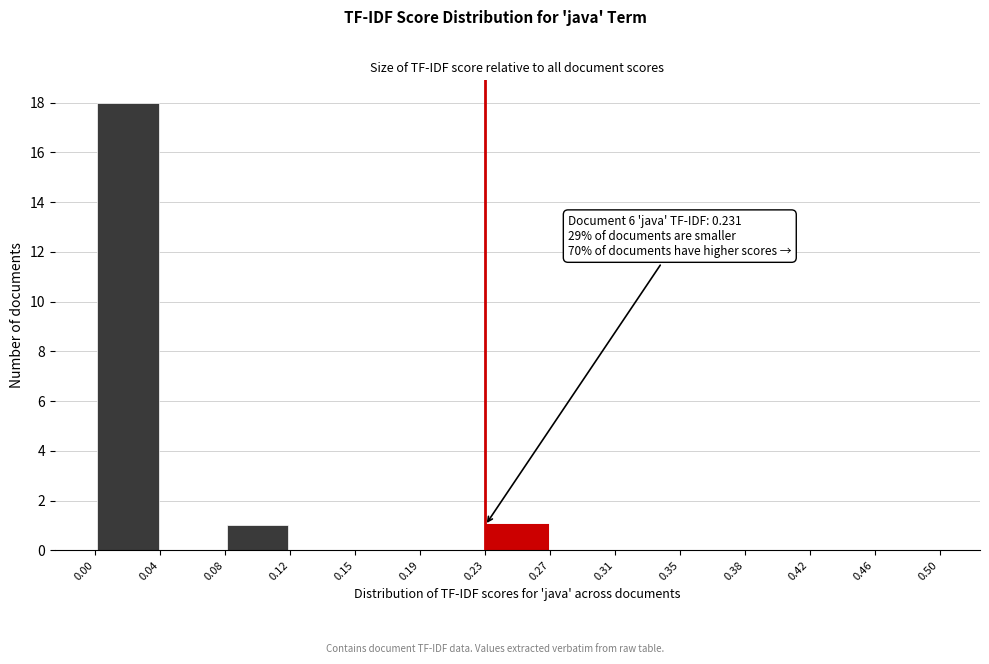

Over which range of the x-axis is the bar tallest?

0.00 to 0.04